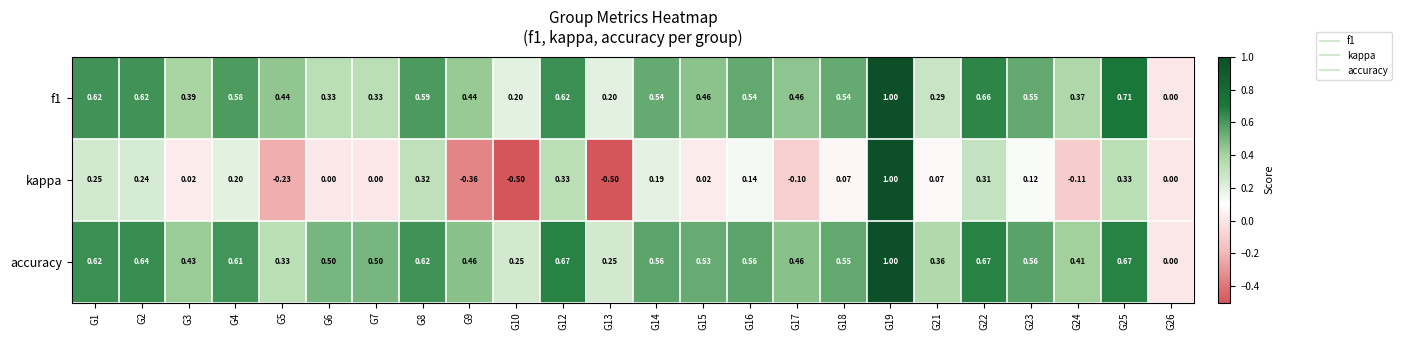

What is the total value across all series at G22?

1.6